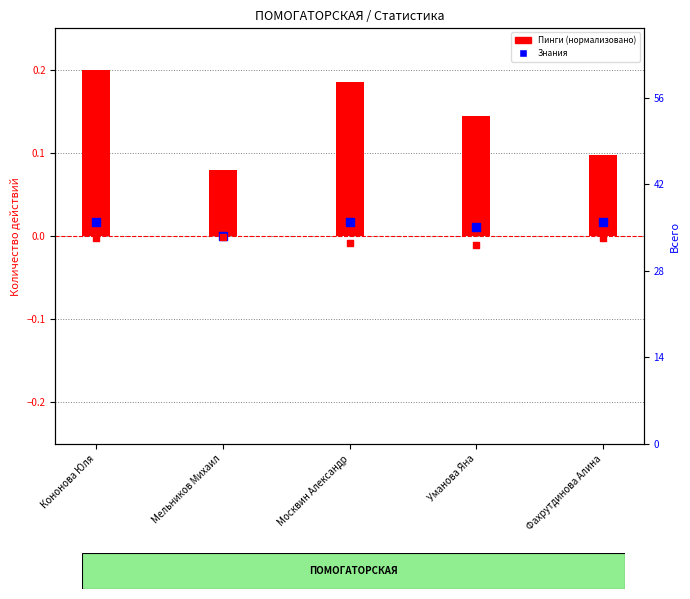

Which series contains the highest Y value?

Знания